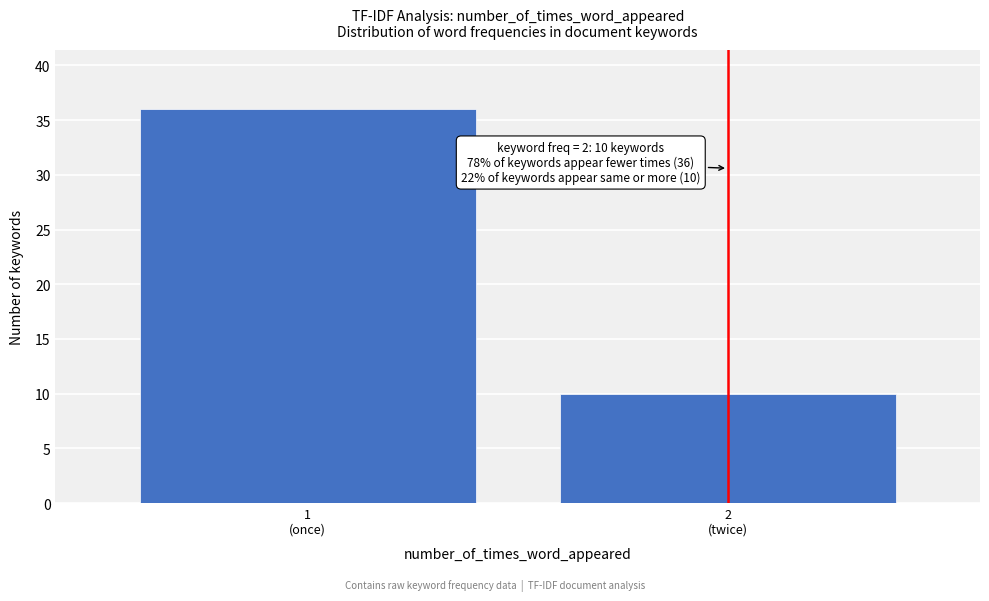

Reading left to right, extract all data points from this chart.

36	10